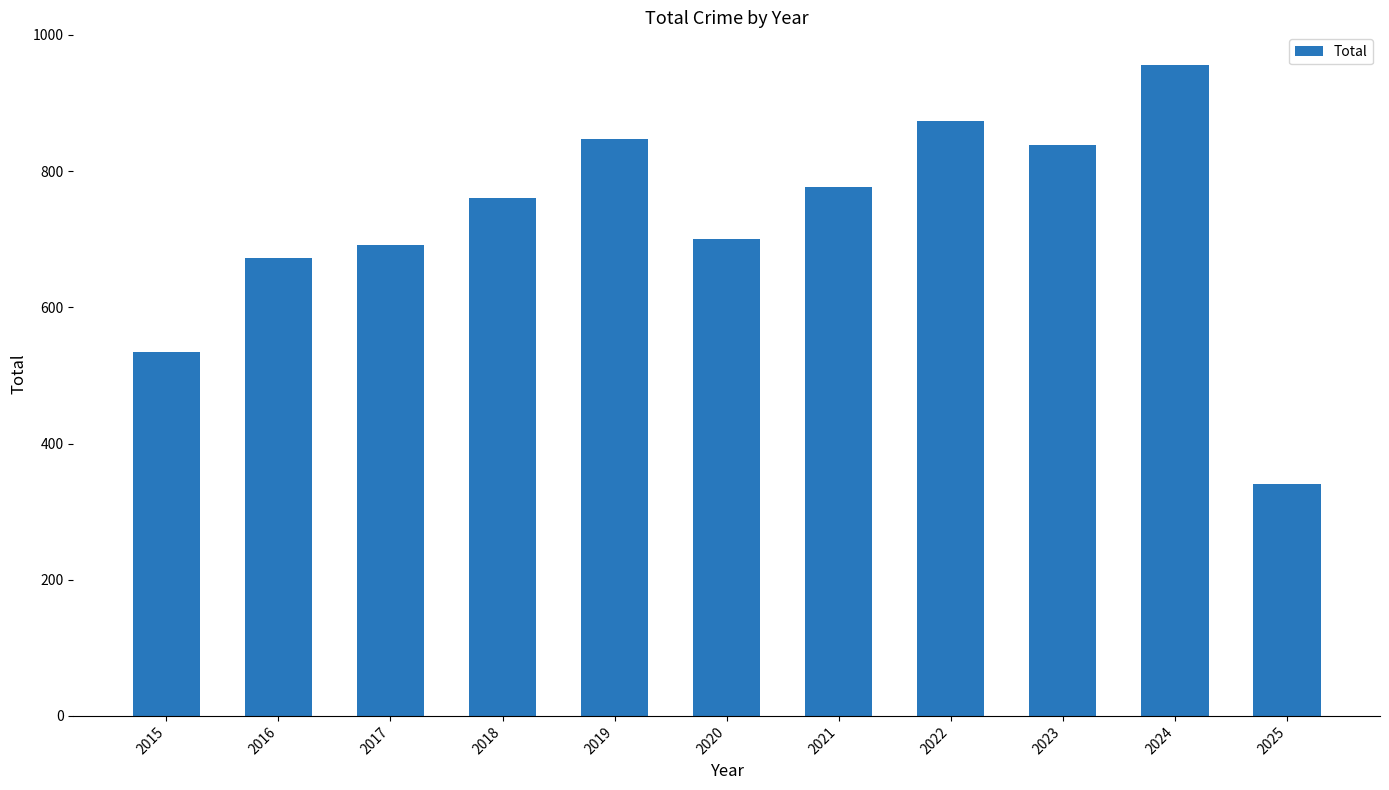

What is the difference between the values at 2018 and 2025?

420